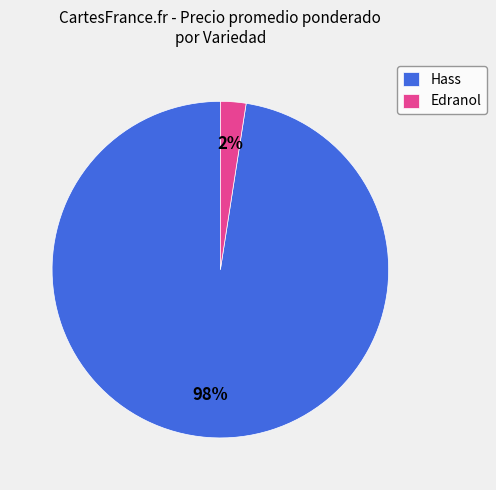

To the nearest percent, what is the combined percentage of Hass and Edranol?

100%